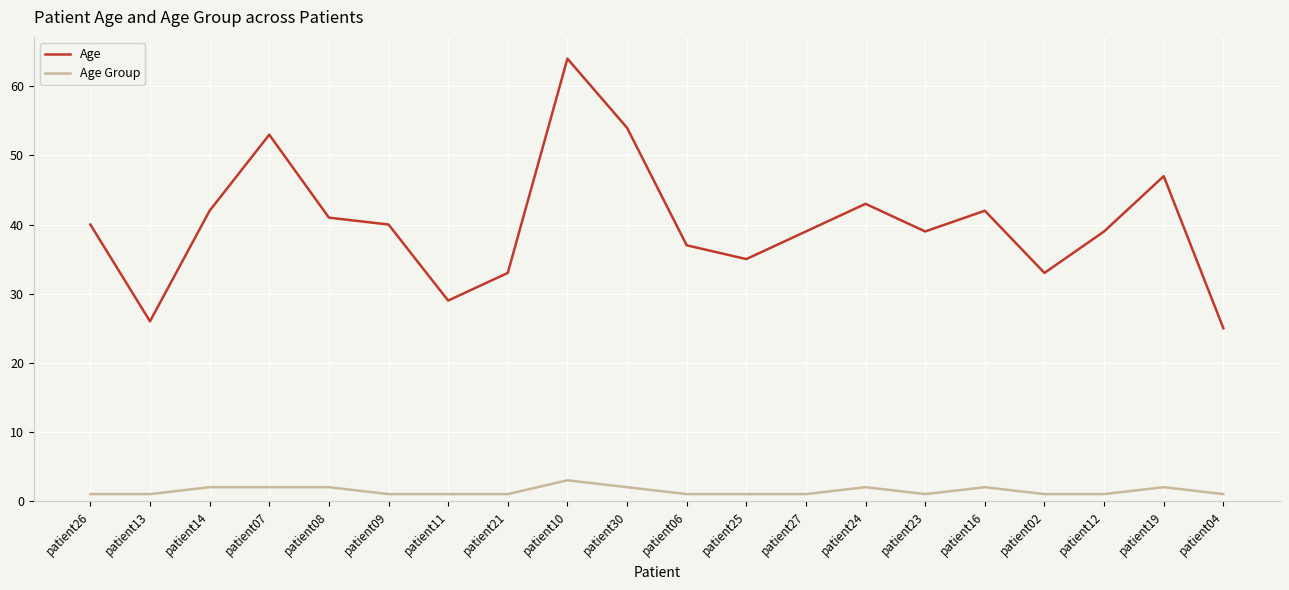

Reading left to right, transcribe all the data shown in this chart.

Age: 40	26	42	53	41	40	29	33	64	54	37	35	39	43	39	42	33	39	47	25
Age Group: 1	1	2	2	2	1	1	1	3	2	1	1	1	2	1	2	1	1	2	1